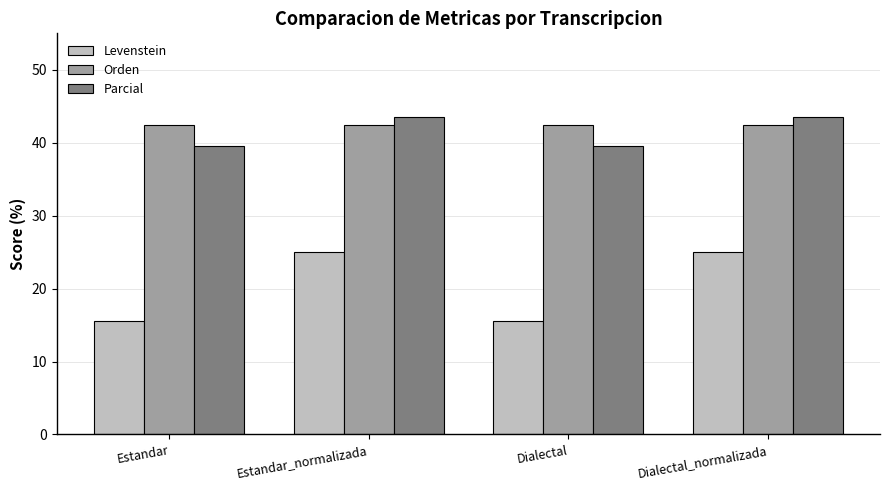

At how many categories does at least one series exceed 24?

4